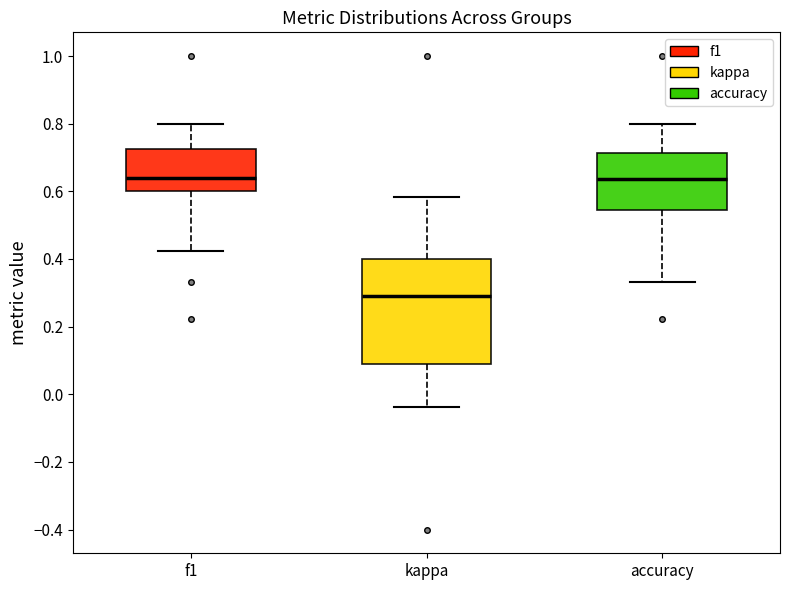

Comparing the boxes themselves (not the whiskers), which one is the tallest?

kappa